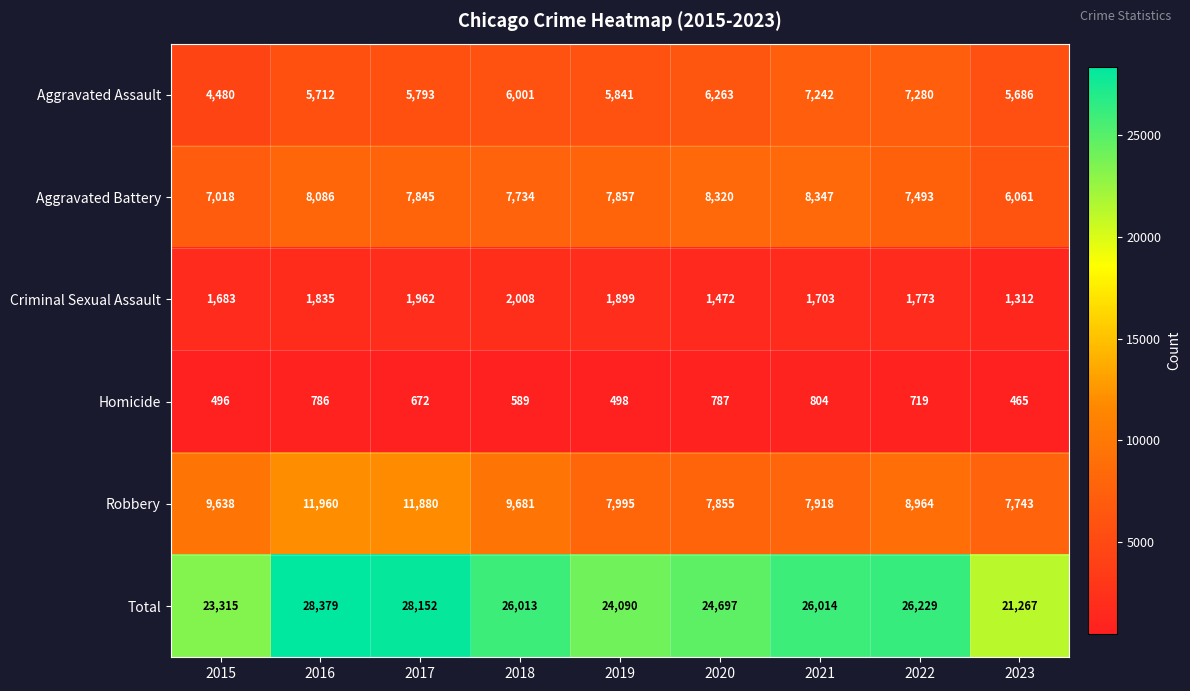

What is the sum of the Criminal Sexual Assault values at 2015 and 2016?

3518